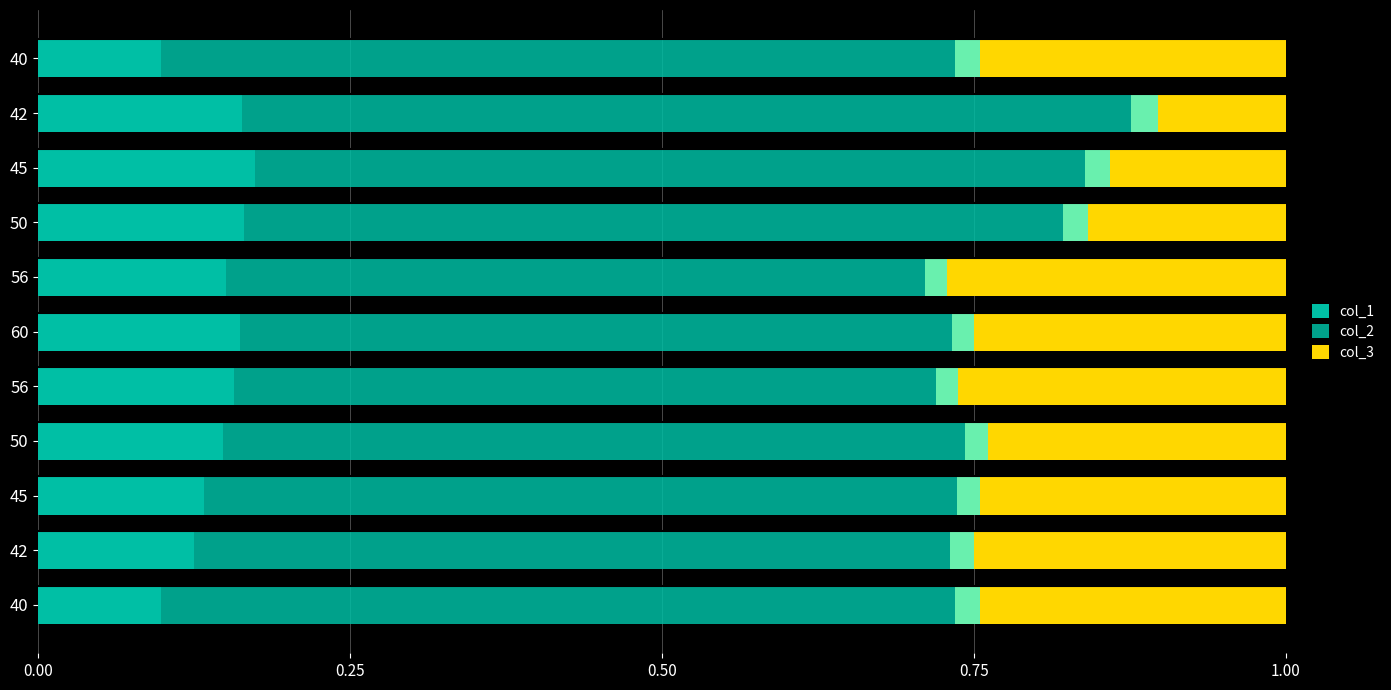

What is the average value of the col_2 series?

0.6